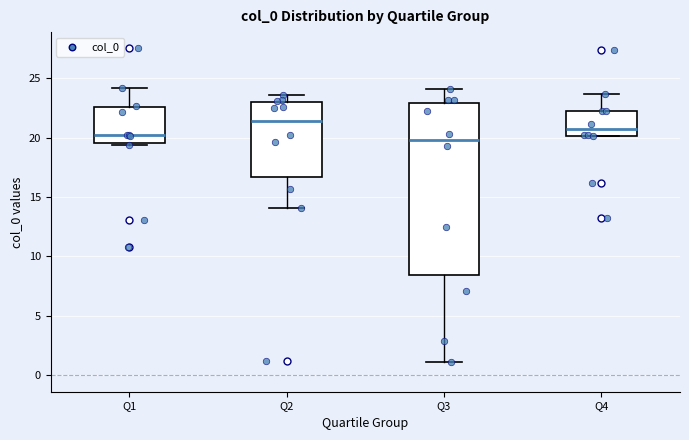

Where is the lower edge of the box for Q3 on the y-axis? The values are not printed on the chart, so give them approximately, as read against the axis.

8.5